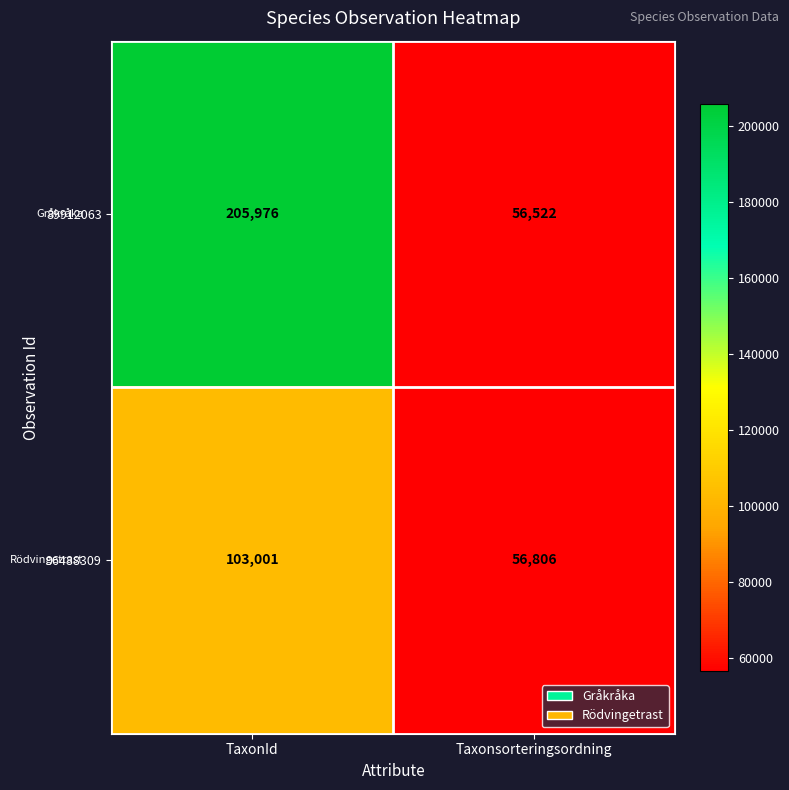

What is the total value across all series at TaxonId?

308977